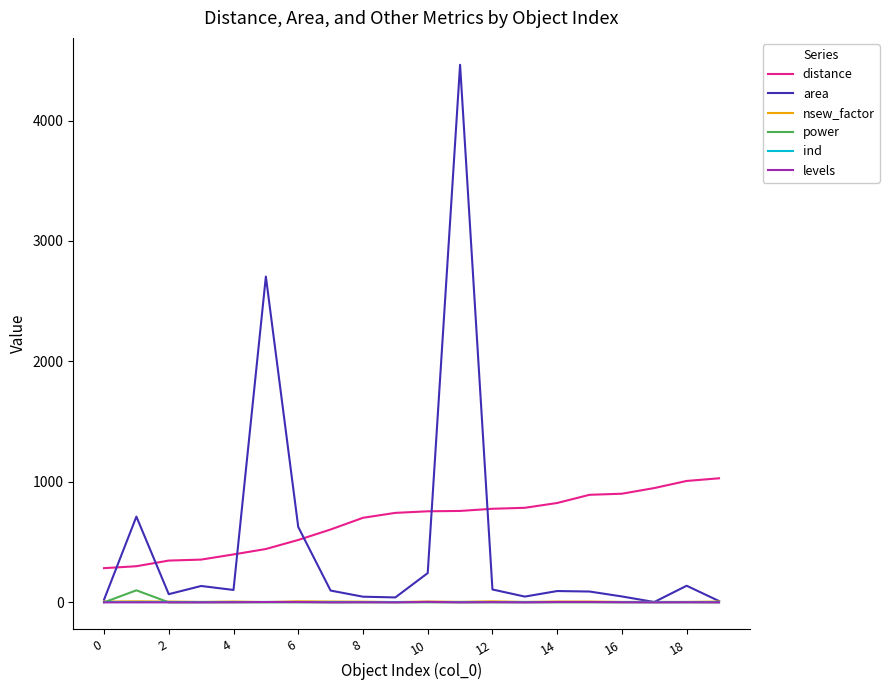

Which series has the widest spread of values?

area